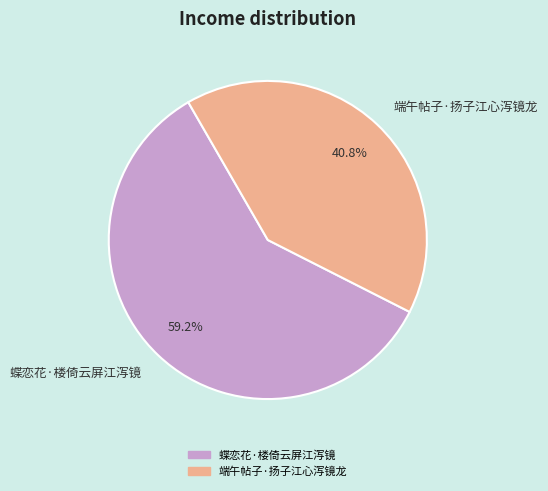

Which slice is the largest?

蝶恋花·楼倚云屏江泻镜